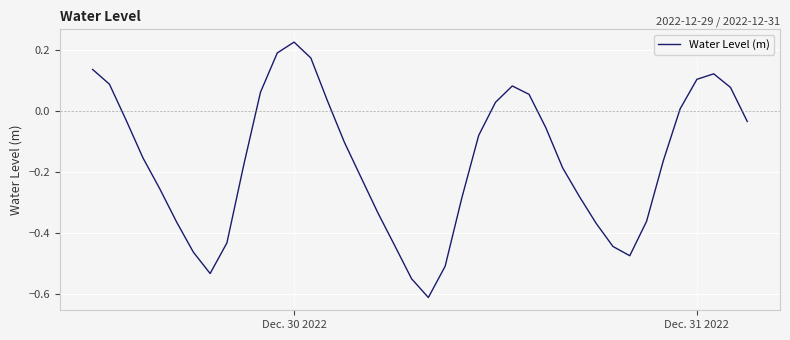

What is the difference between the maximum and minimum values?

0.8